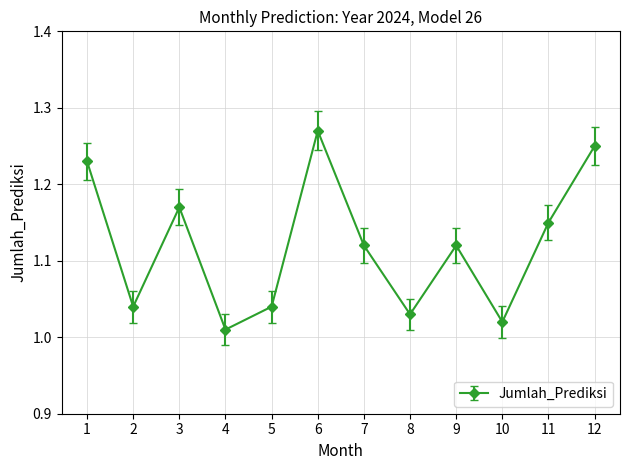

How many points are higher than both their immediate neighbors (excluding endpoints)?

3